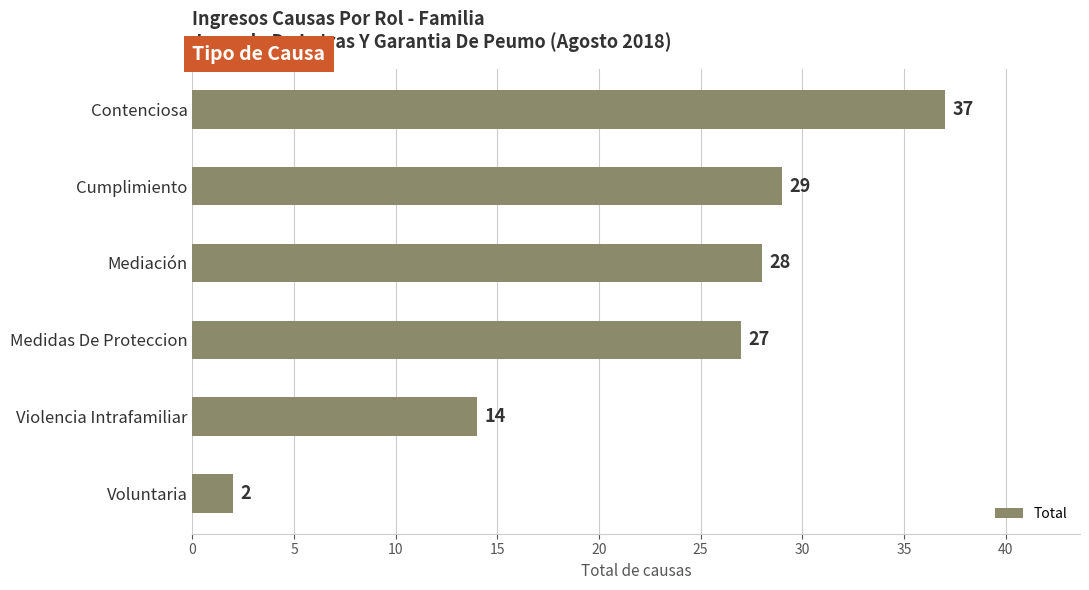

How many categories are shown in the chart?

6